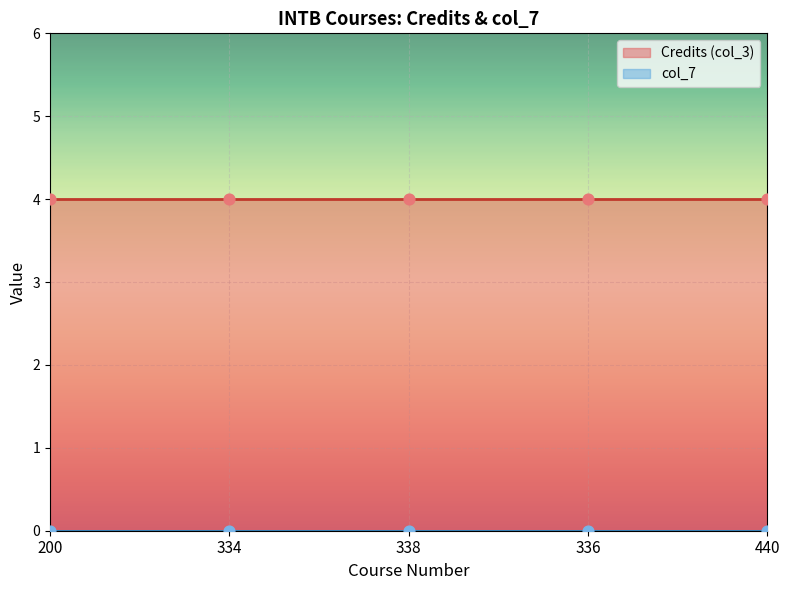

Which series has the largest Y range (max minus min)?

Credits (col_3)